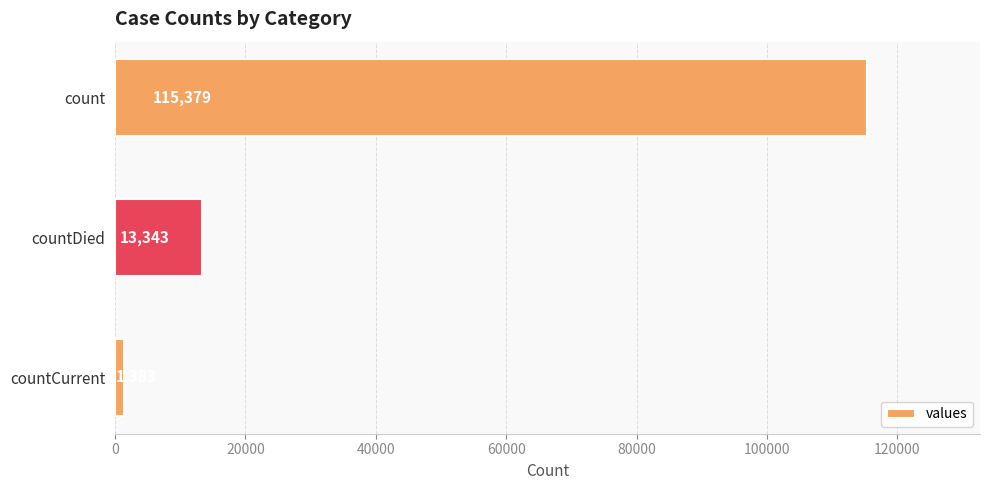

Where is the data nearest to the value 58381?

countDied